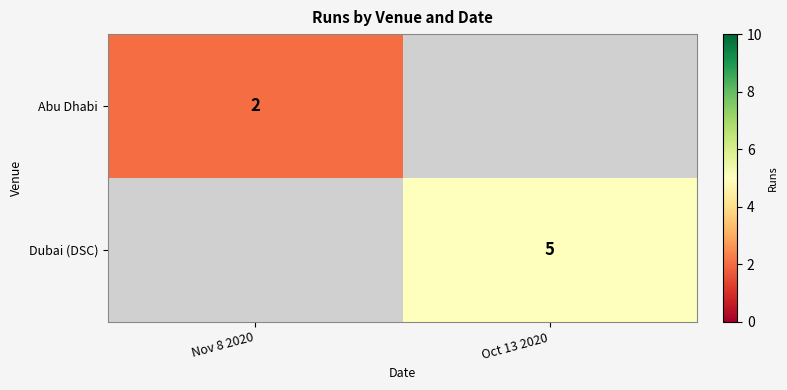

The value of Abu Dhabi at Nov 8 2020 is 1. True or false?

False